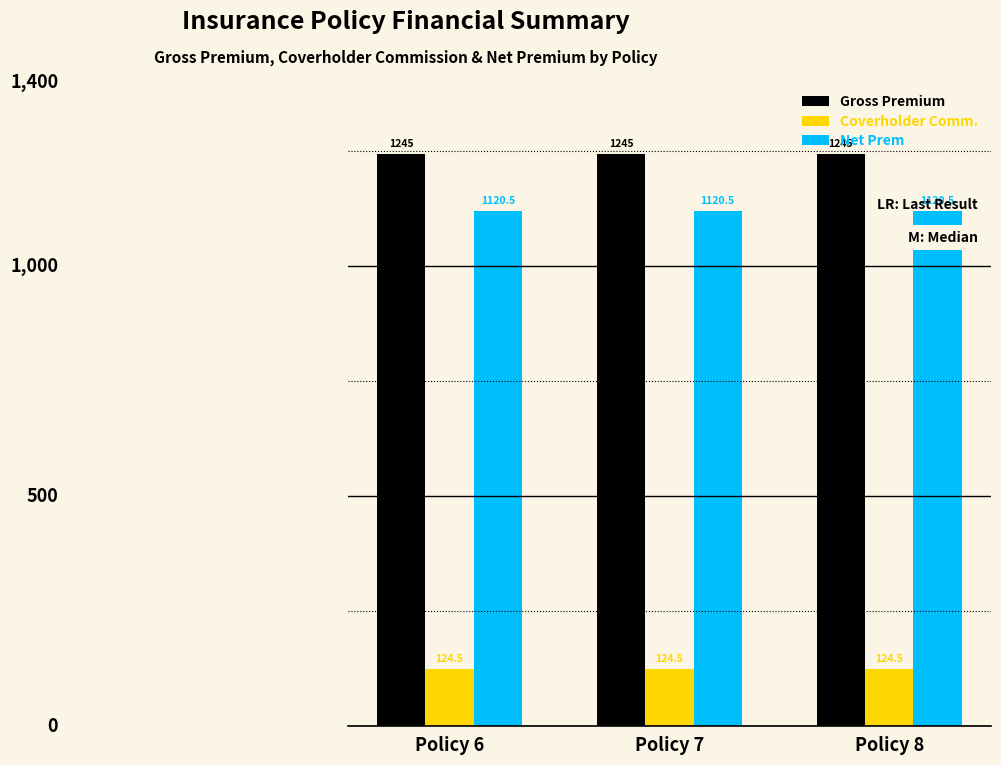

Reading right to left, what are all the values shown in this chart?

Gross Premium: Policy 8=1245.0	Policy 7=1245.0	Policy 6=1245.0
Coverholder Comm.: Policy 8=124.5	Policy 7=124.5	Policy 6=124.5
Net Prem: Policy 8=1120.5	Policy 7=1120.5	Policy 6=1120.5